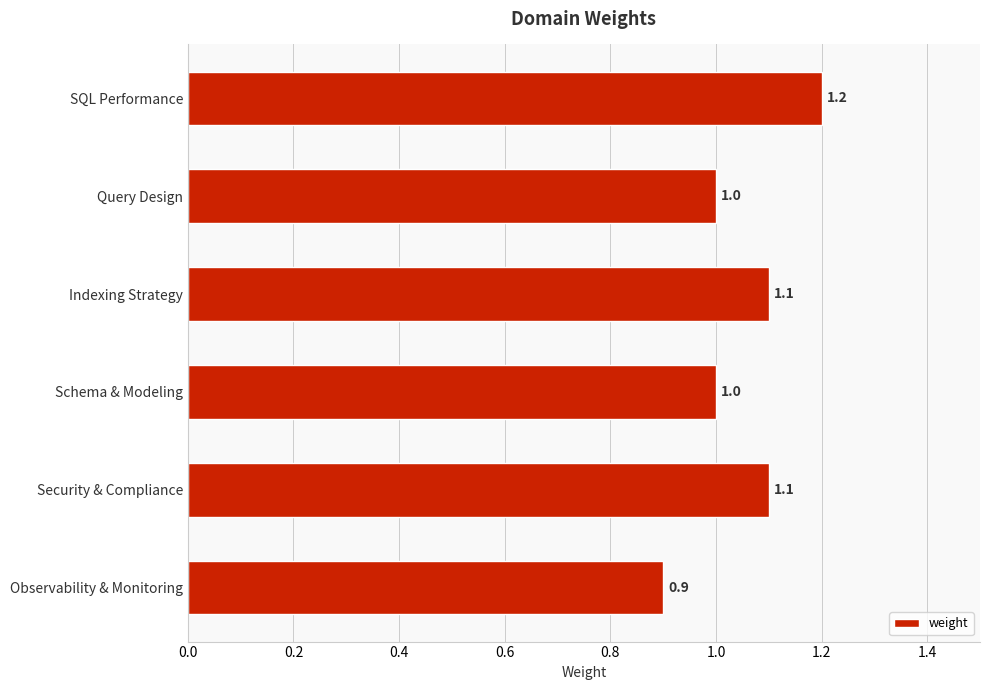

What is the label of the 1st bar from the bottom?

Observability & Monitoring